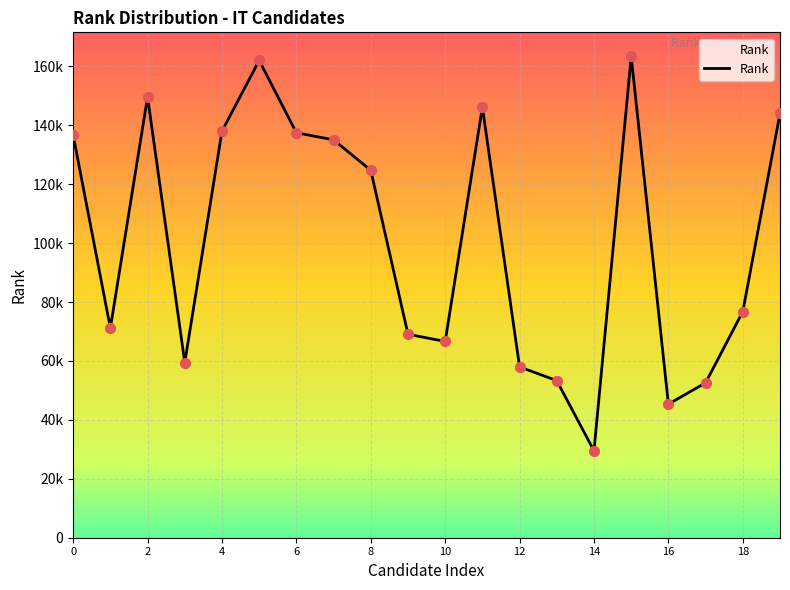

Does the chart have visible grid lines?

Yes